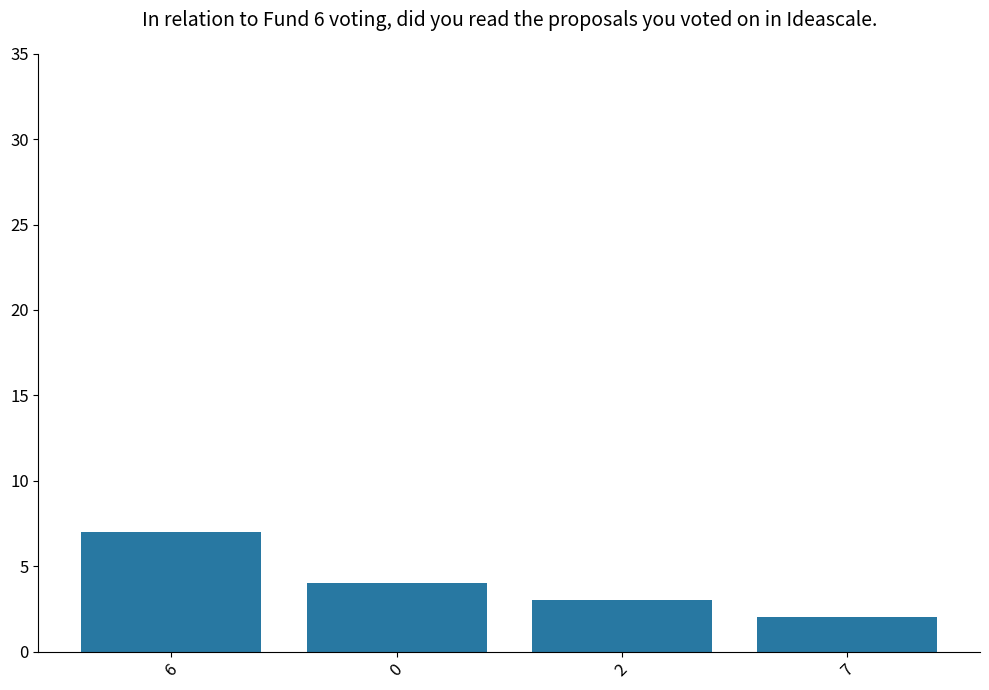

What position from the right is 6?

4